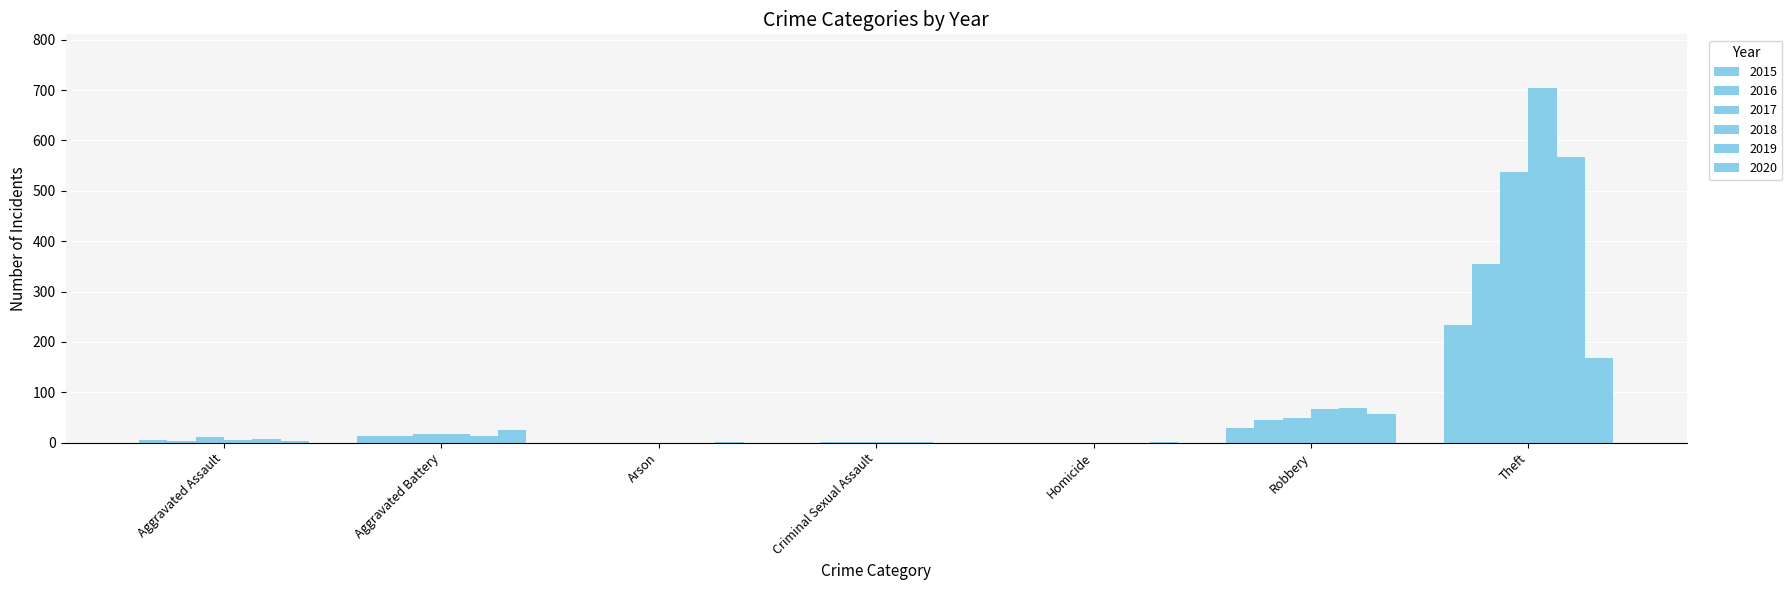

Are the bars grouped side by side (vs. stacked)?

Yes